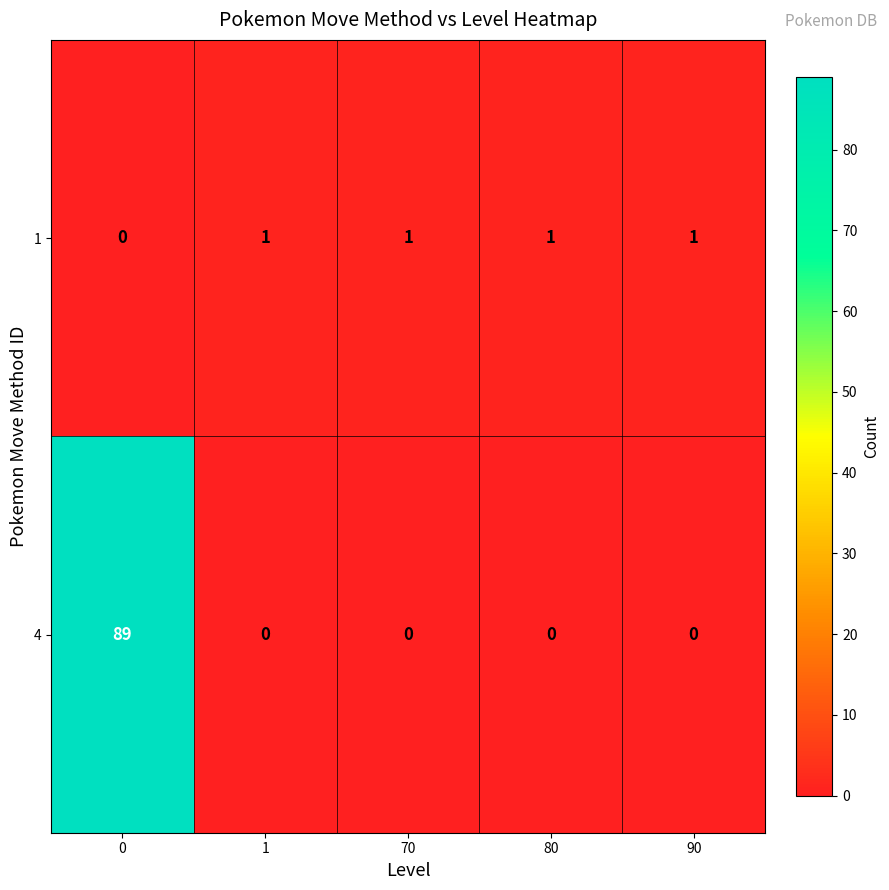

What is the approximate value of 4 at 0, to the nearest 10?

90